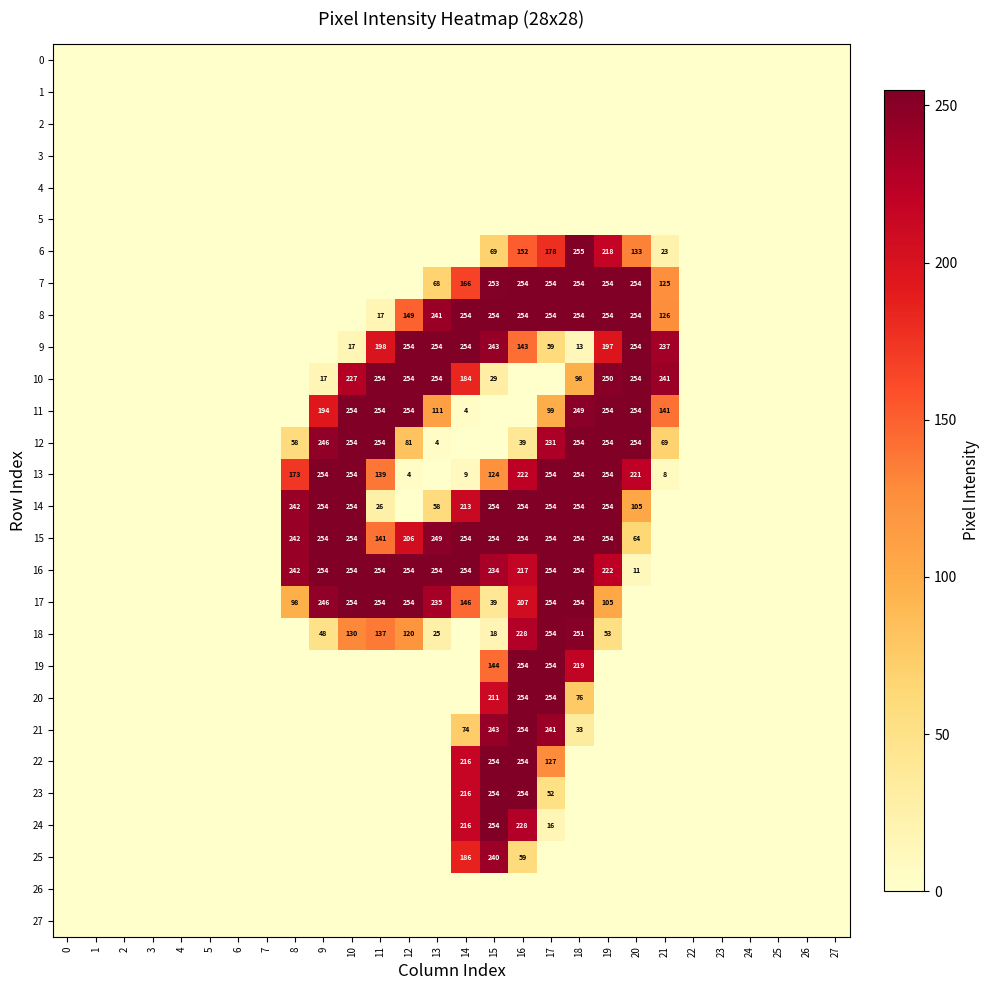

Which series changed the most between 16 and 24?

7